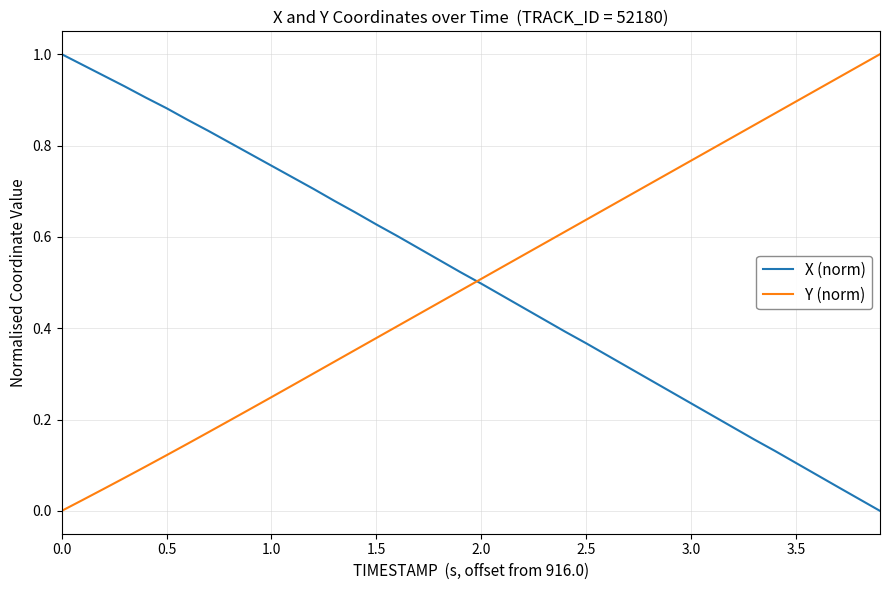

Which series has the largest total across all categories?

X (norm)